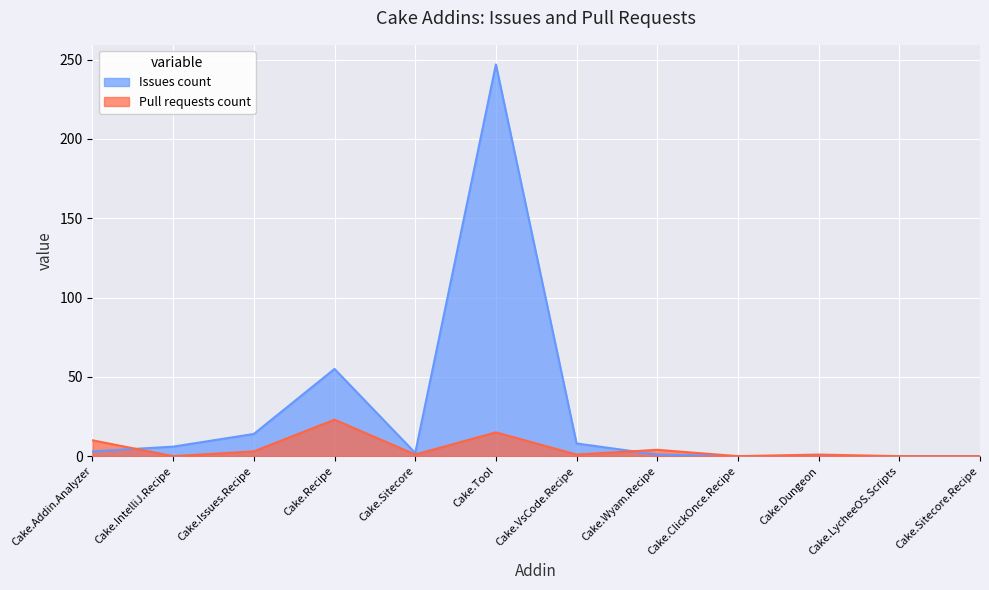

What is the sum of the Pull requests count values at Cake.IntelliJ.Recipe and Cake.VsCode.Recipe?

1